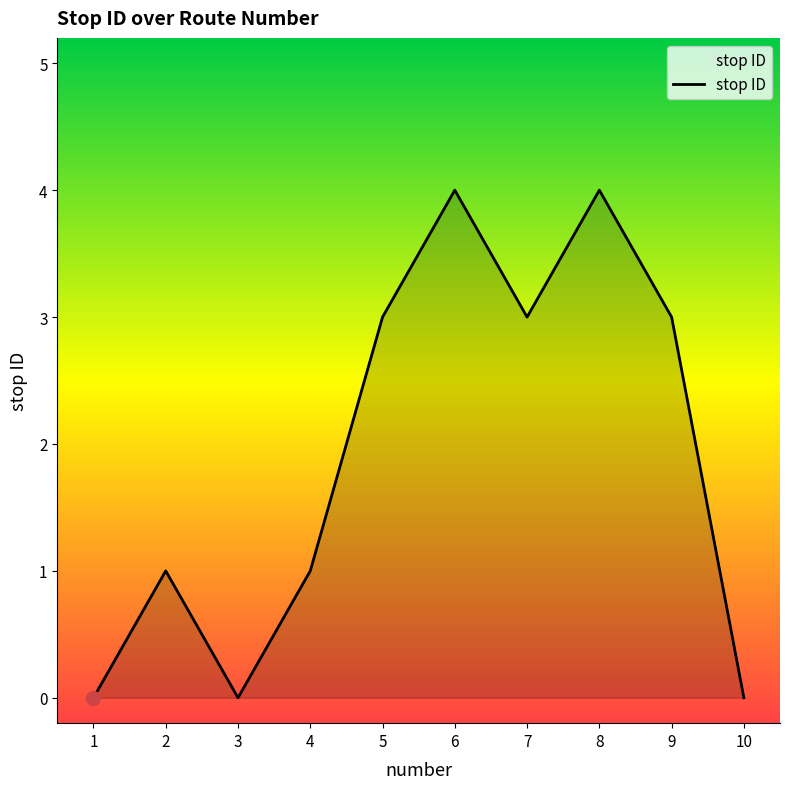

What is the change in value from 3 to 7?

+3